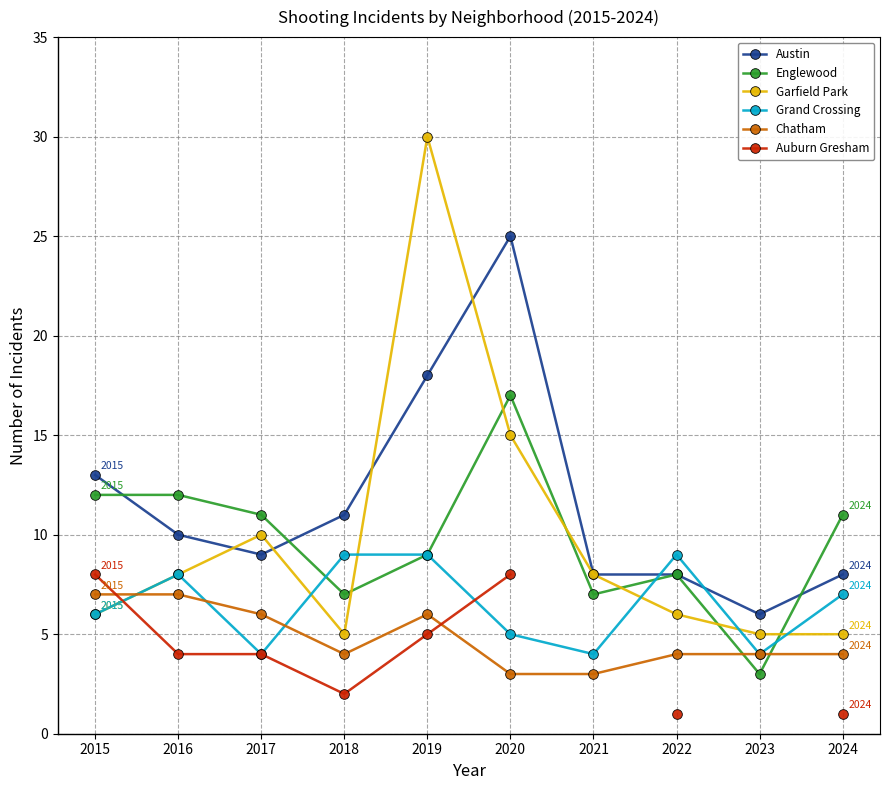

What is the value of the Auburn Gresham point at the 1st from the left?

8.0